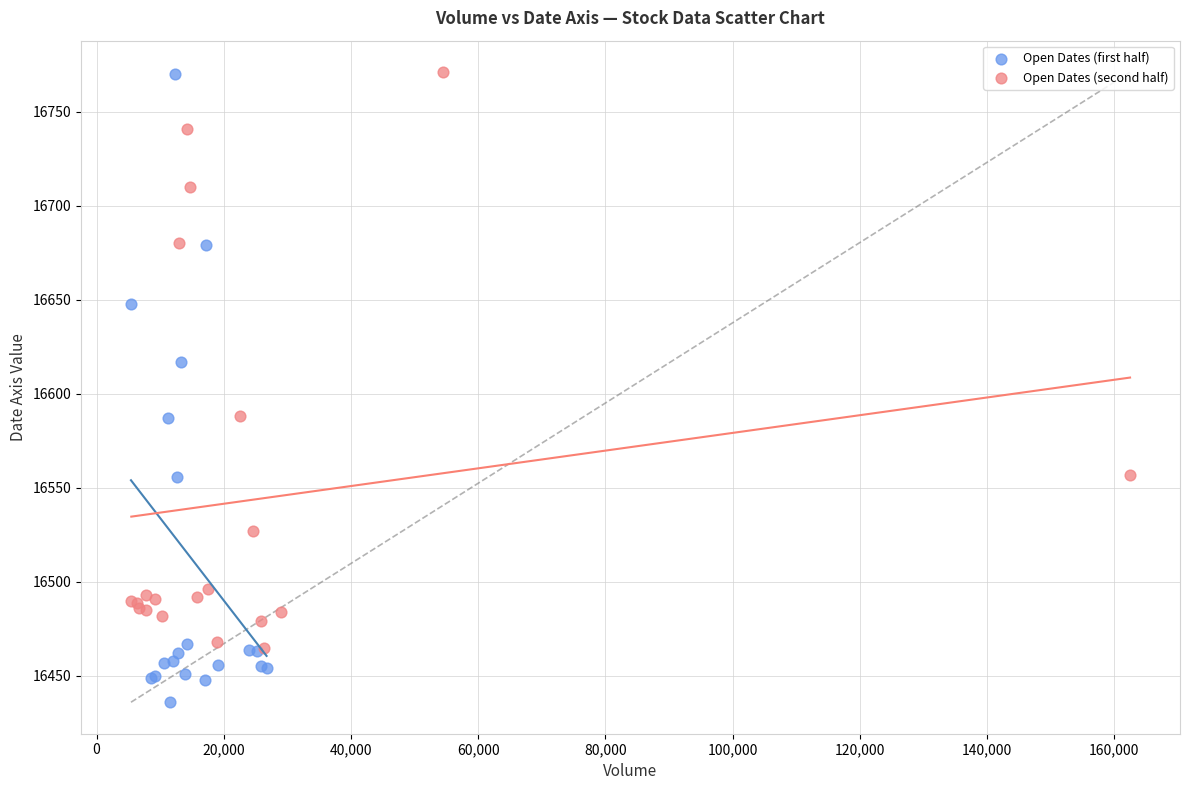

What are all the series names shown in the legend?

Open Dates (first half), Open Dates (second half)